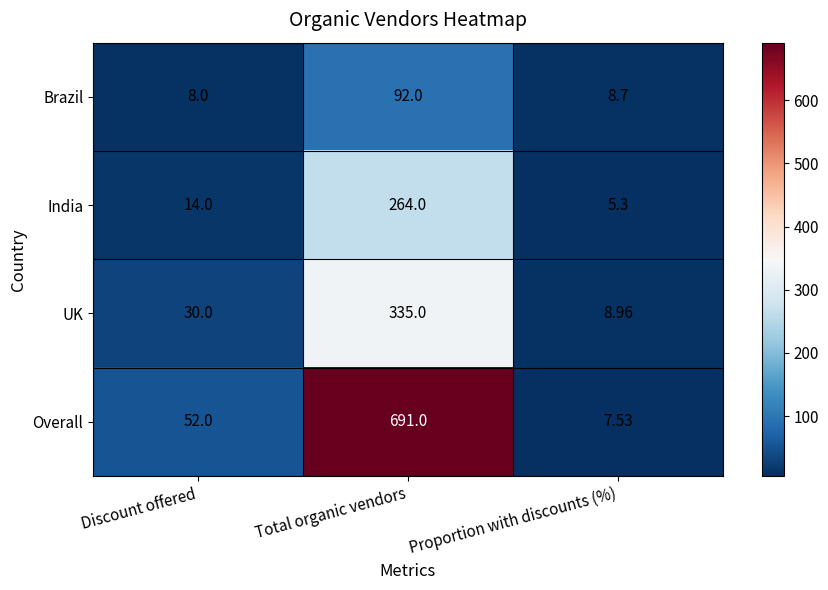

Between Discount offered and Proportion with discounts (%), which series saw the biggest shift?

Overall